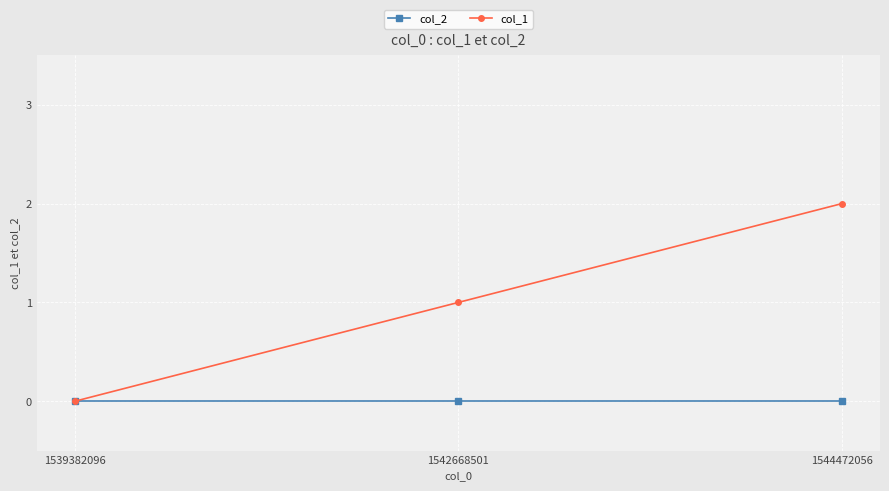

Is this an area chart (filled region under the line)?

No